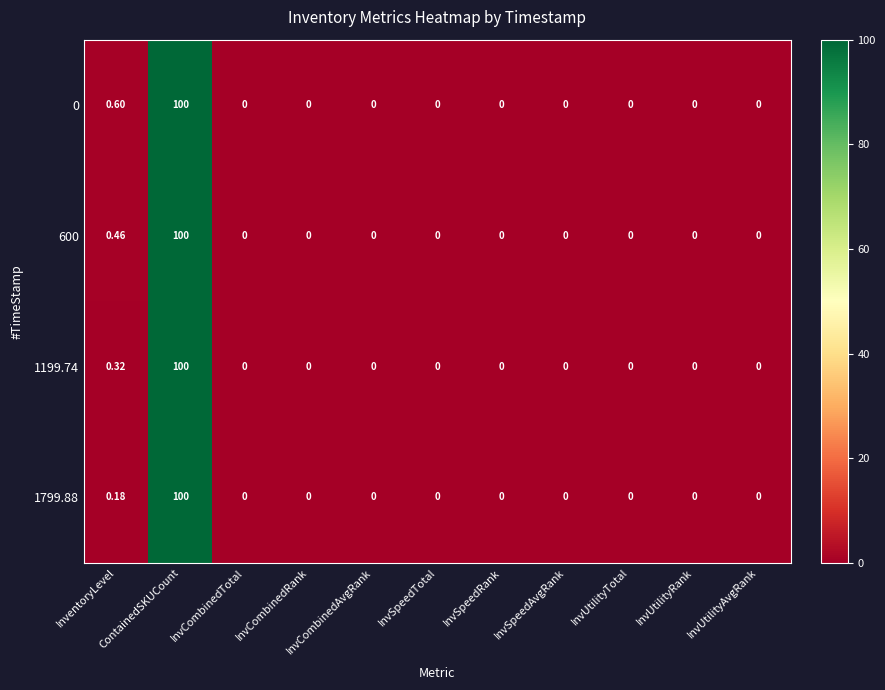

How many positive values does the 1199.74 series have?

2